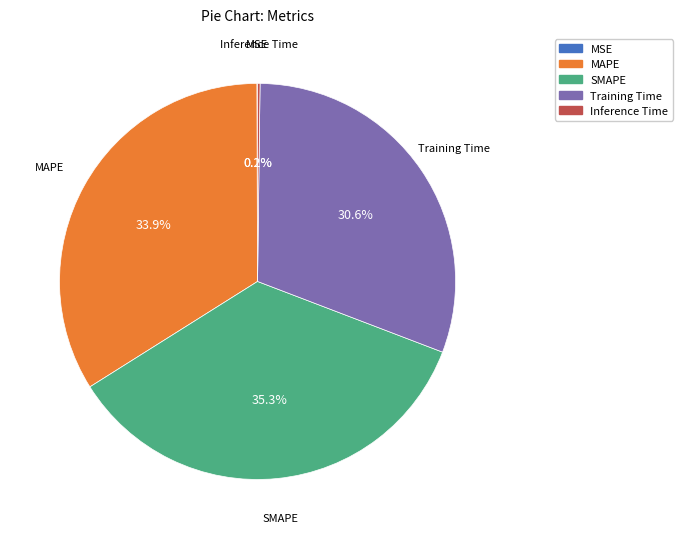

Does any single category account for the majority?

No